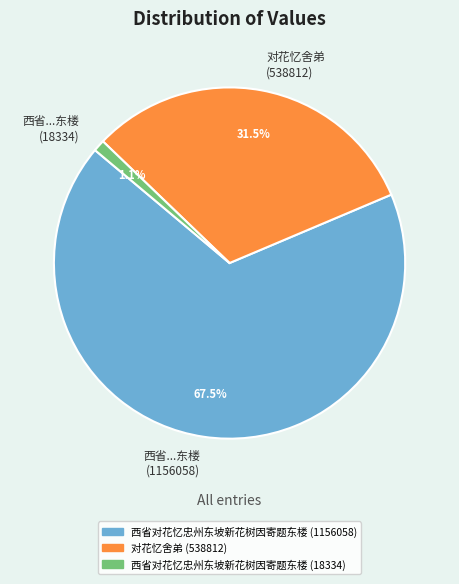

Combined, do 西省...东楼 (18334) and 对花忆舍弟 (538812) account for over 50%?

No